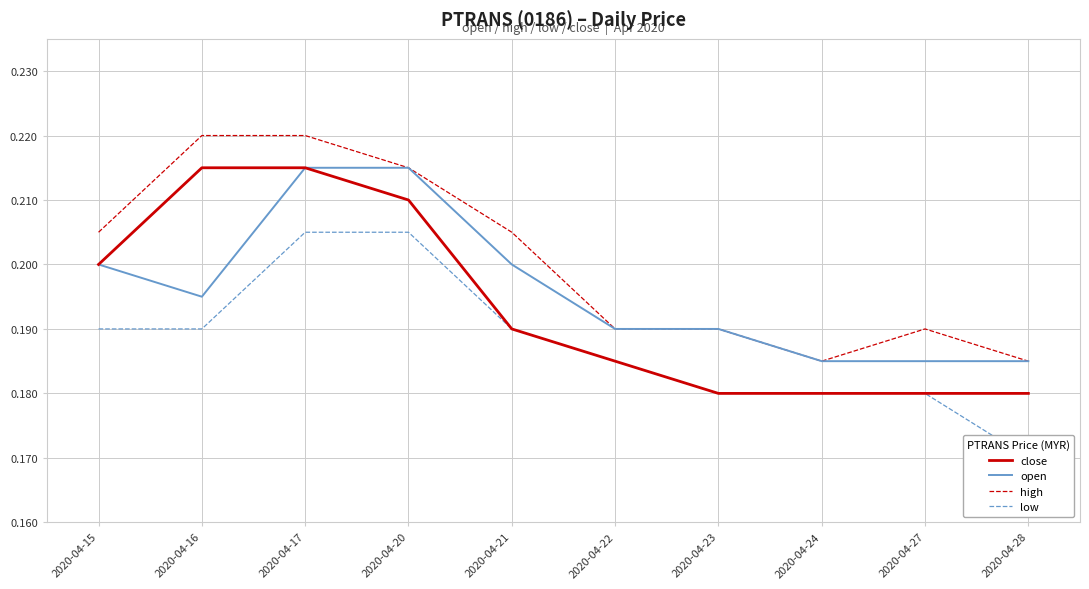

True or false: open and low intersect in this chart.

False